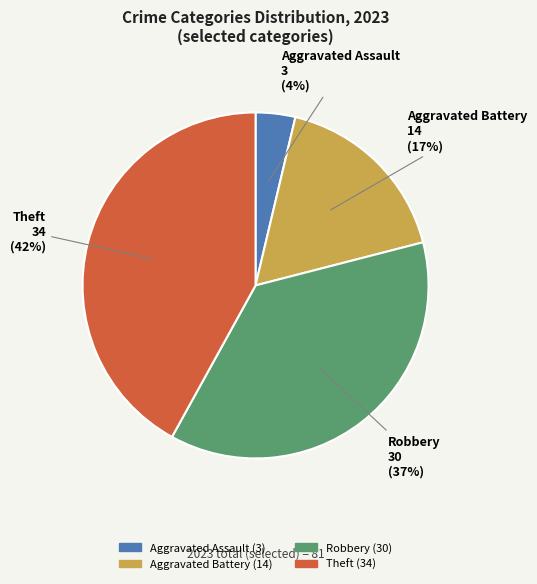

What is the smallest slice in the pie chart?

Aggravated Assault